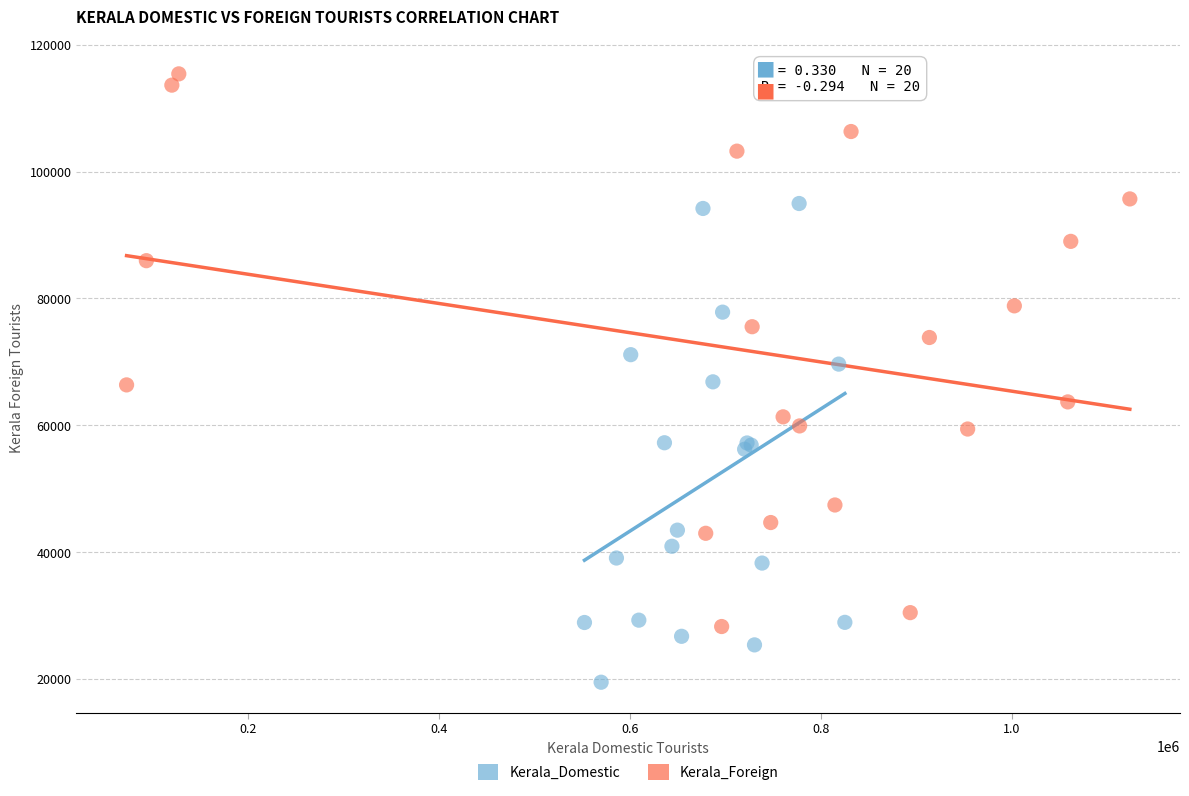

Which series contains the lowest Y value?

Kerala_Domestic